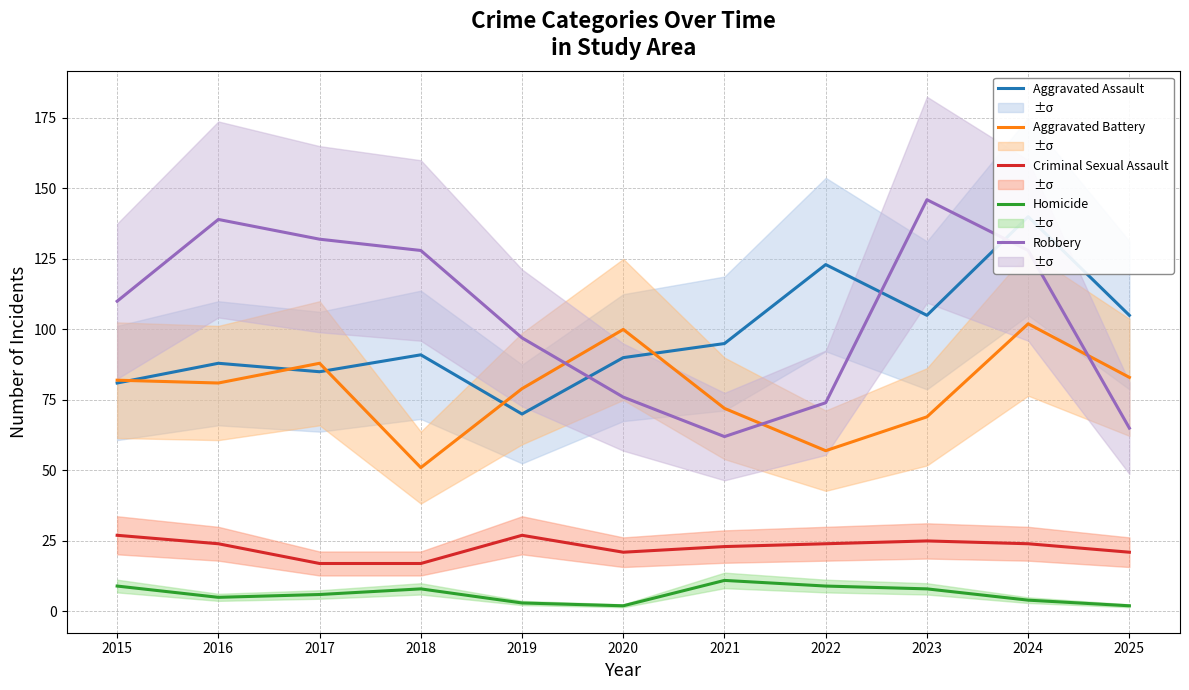

What is the approximate value of Robbery at 2023?

146